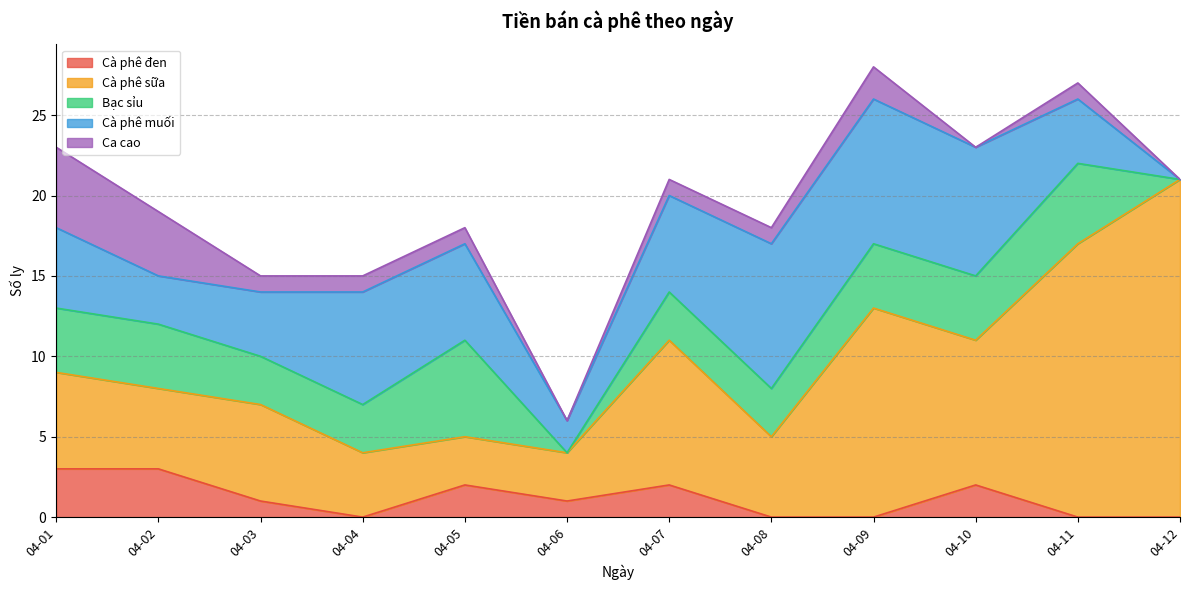

How many values in Ca cao are above zero?

9